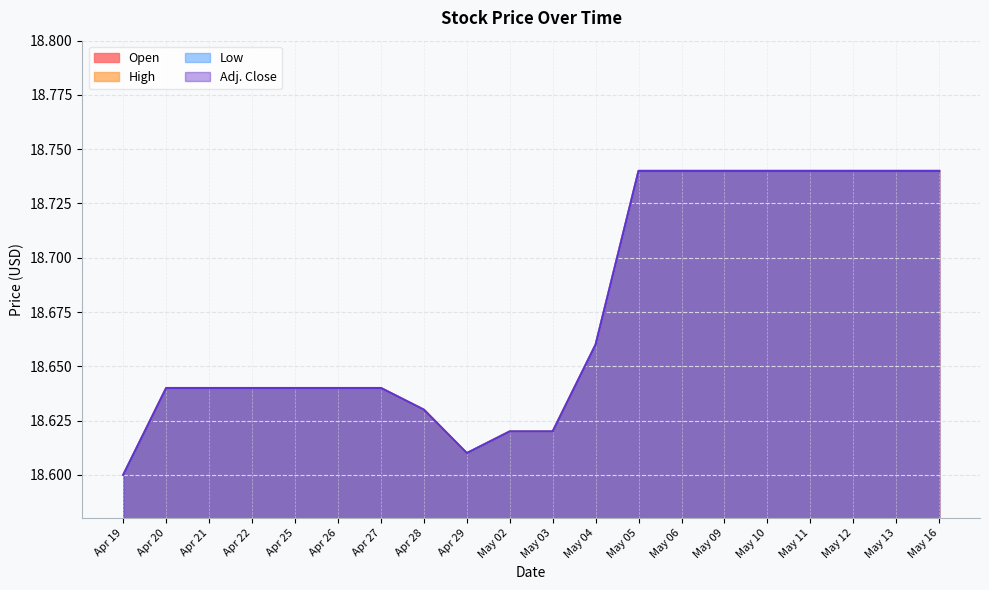

Which has a higher value, Apr 26 or Apr 27?

Apr 26